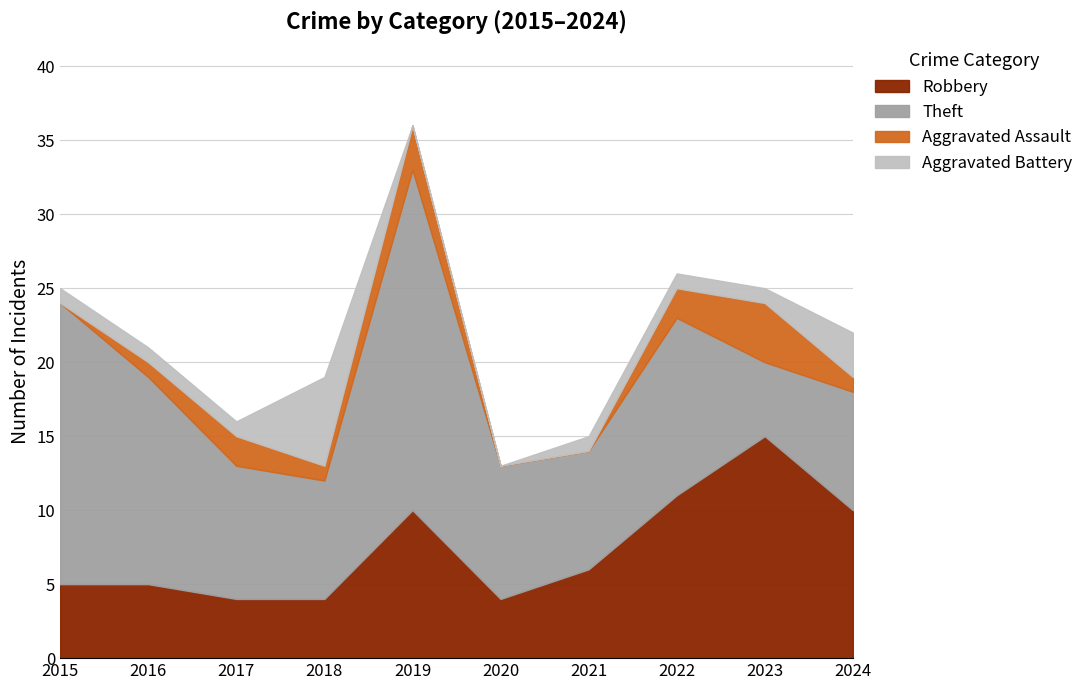

At which category is the sum across all series the highest?

2019